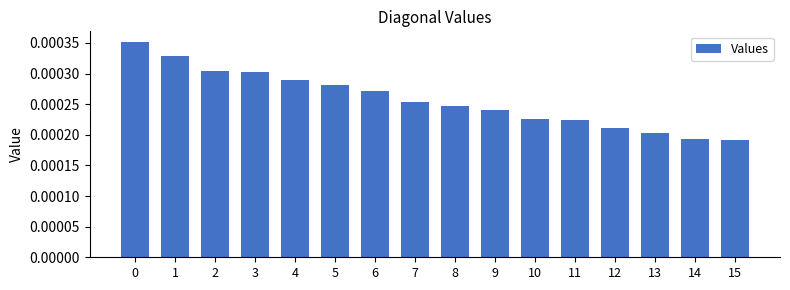

Are the bars grouped side by side (vs. stacked)?

No